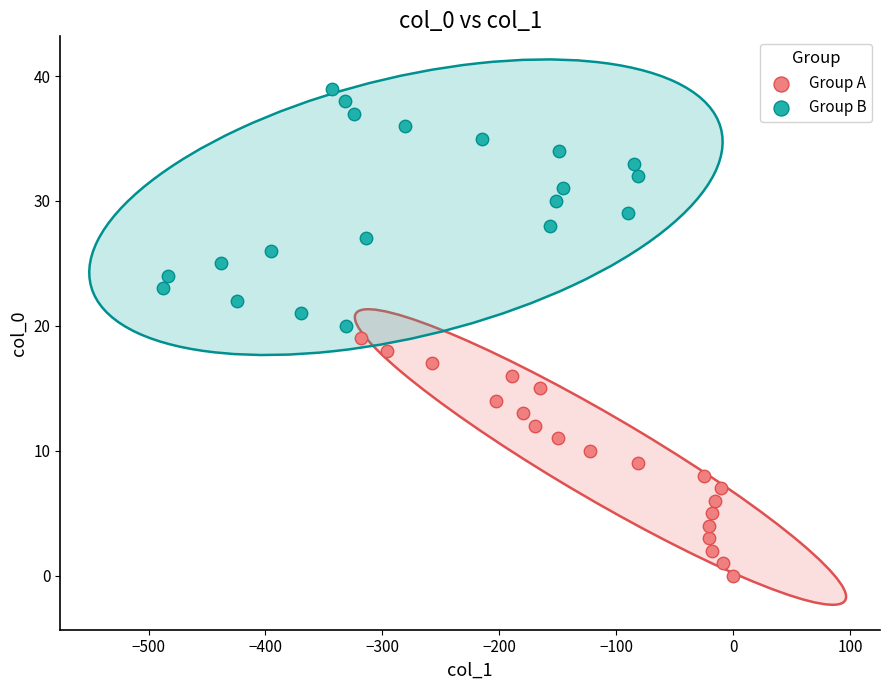

Which series contains the highest Y value?

Group B